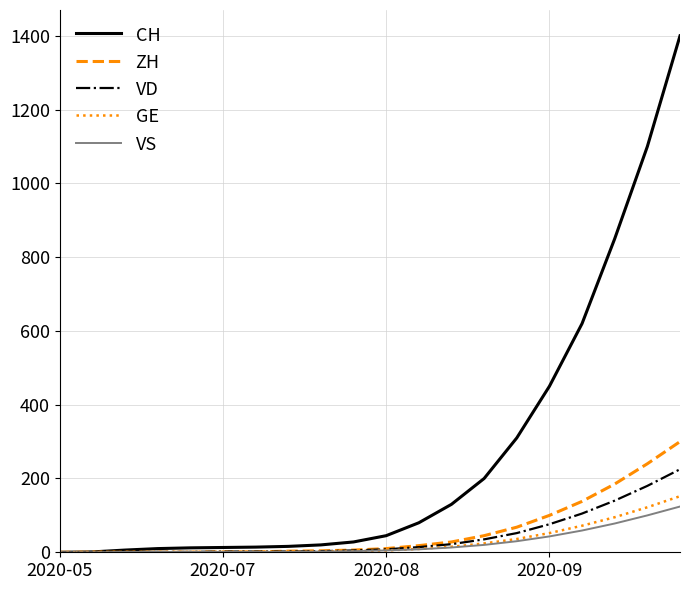

What is the highest value of the VS series?

124